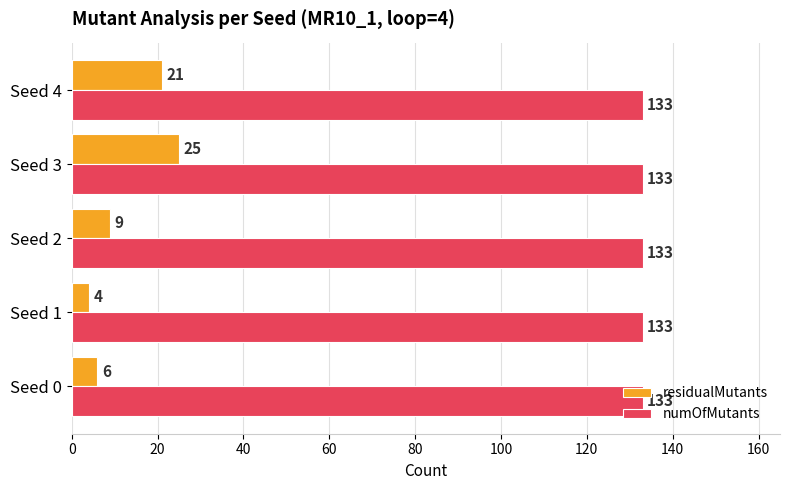

What is the approximate value of numOfMutants at Seed 3?

133